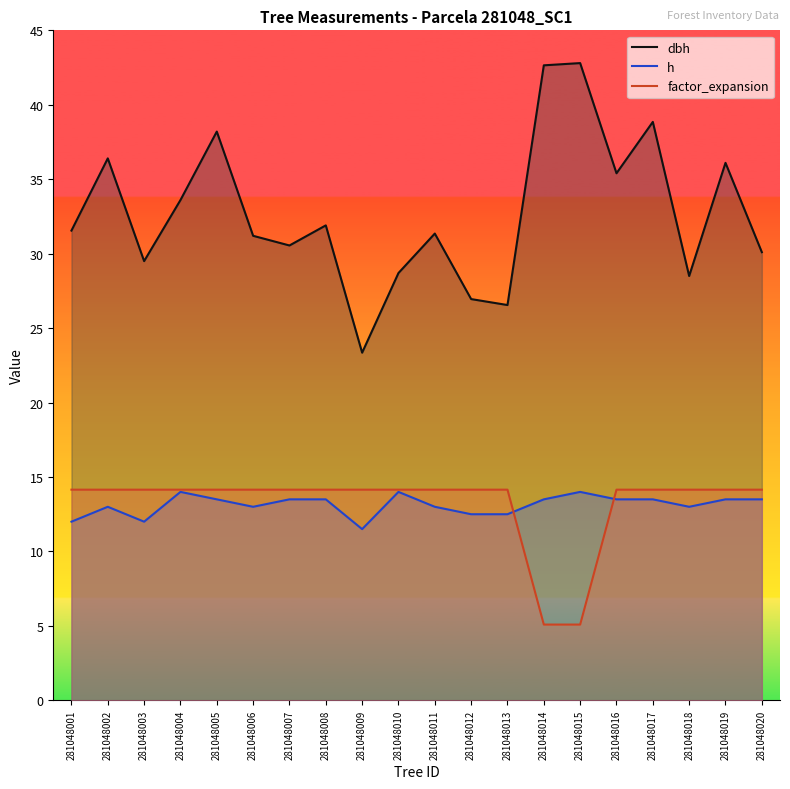

Count the number of categories in the chart.

20